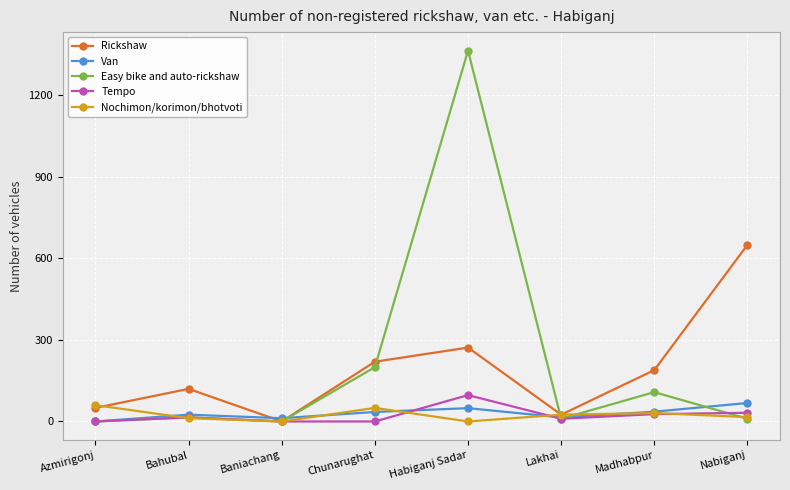

What is the approximate value of Easy bike and auto-rickshaw at Habiganj Sadar, to the nearest 50?

1350